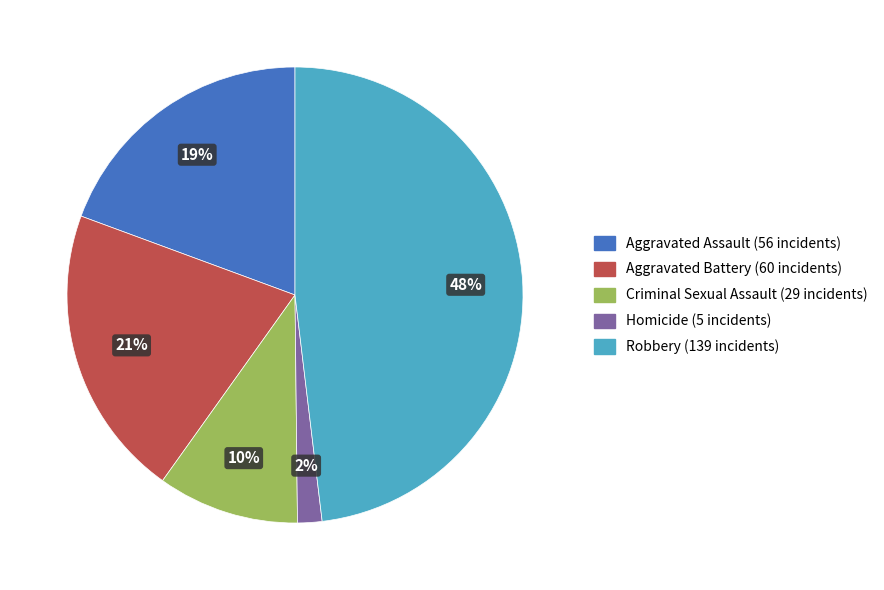

Is it true that Homicide is 2% of the pie?

True